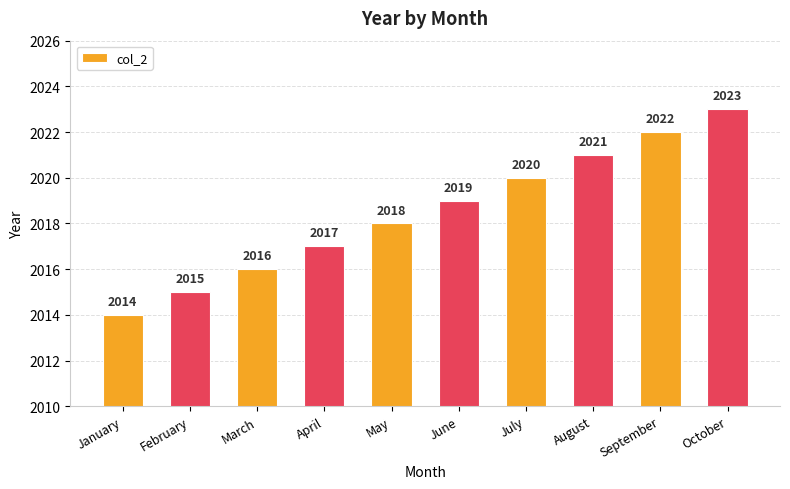

What is the value of the 8th bar from the left?

2021